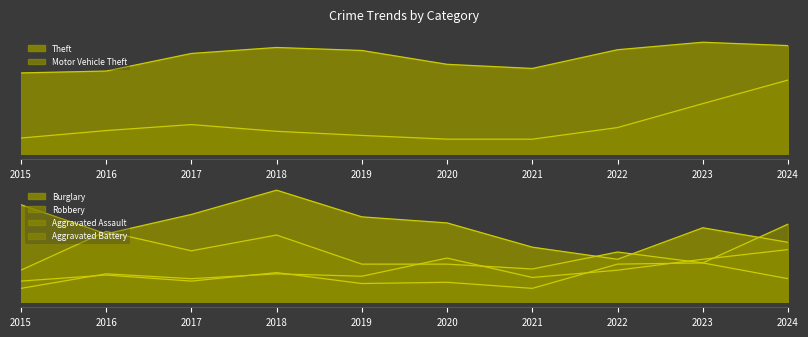

What is the value of the Motor Vehicle Theft point at the 5th from the left?

49